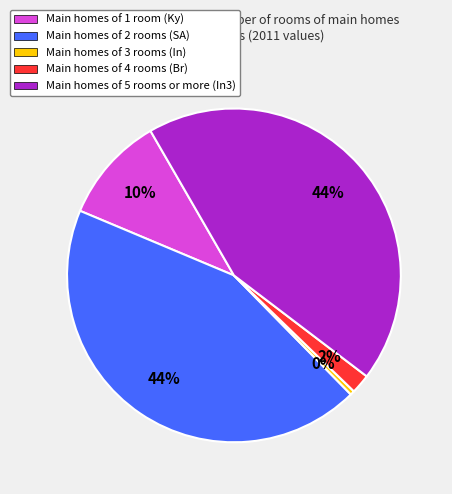

How many segments does this pie chart have?

5